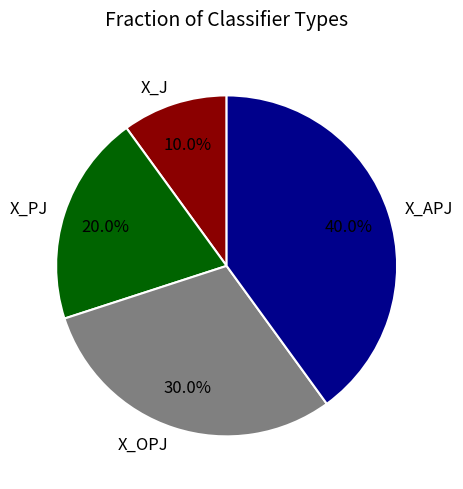

Is it true that X_PJ is 34% of the pie?

False